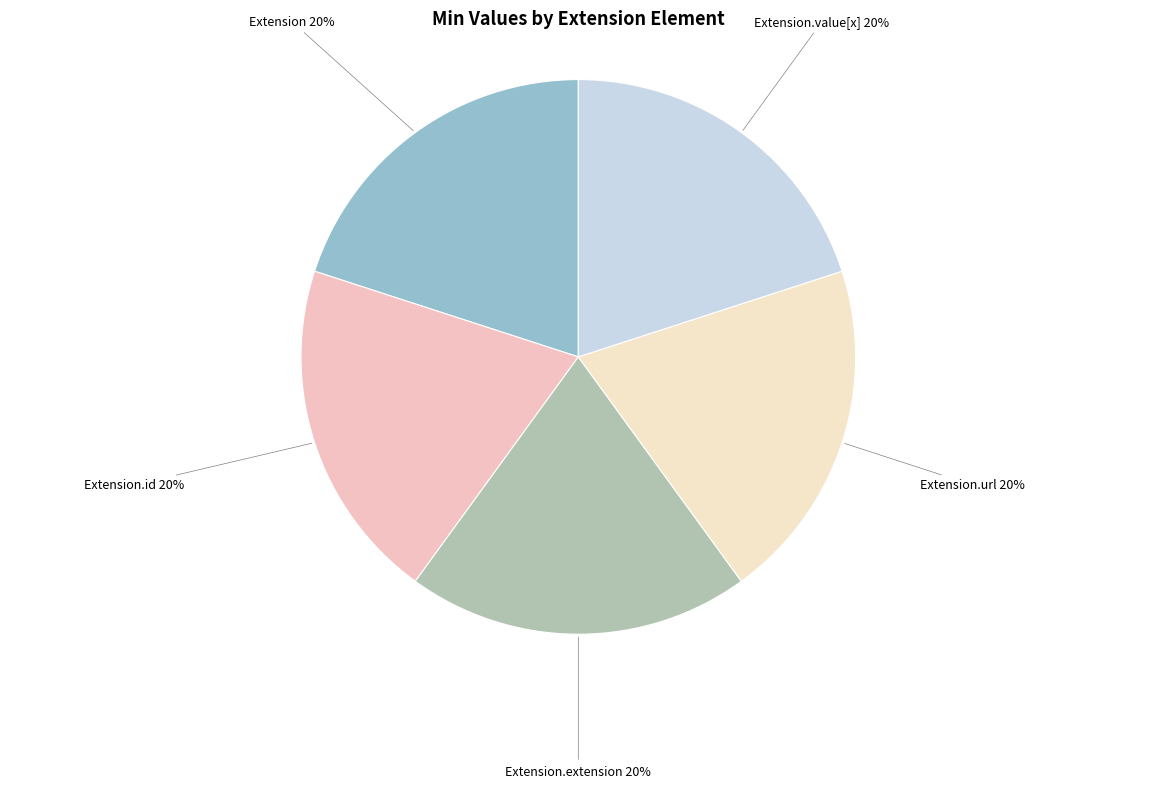

True or false: Extension accounts for 15% of the total.

False